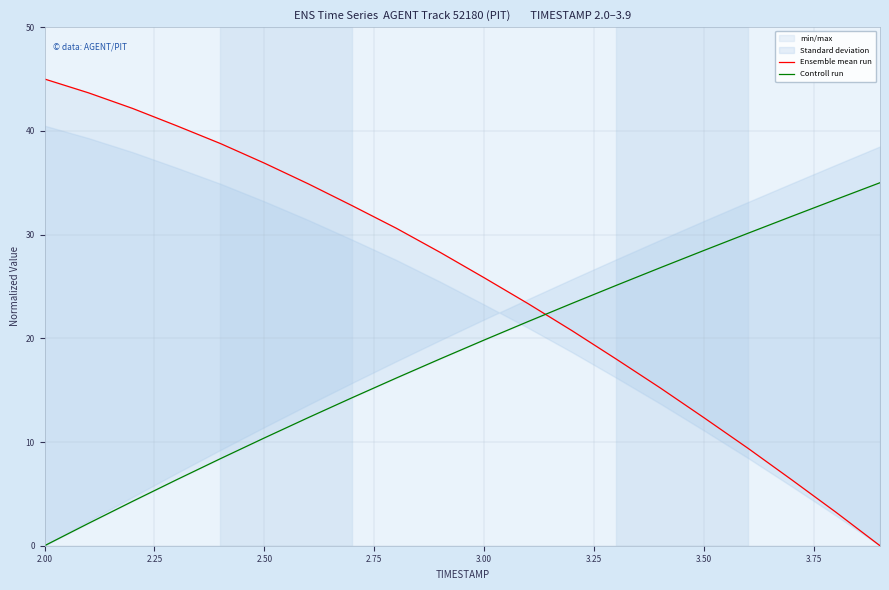

True or false: Controll run and Ensemble mean run intersect in this chart.

True